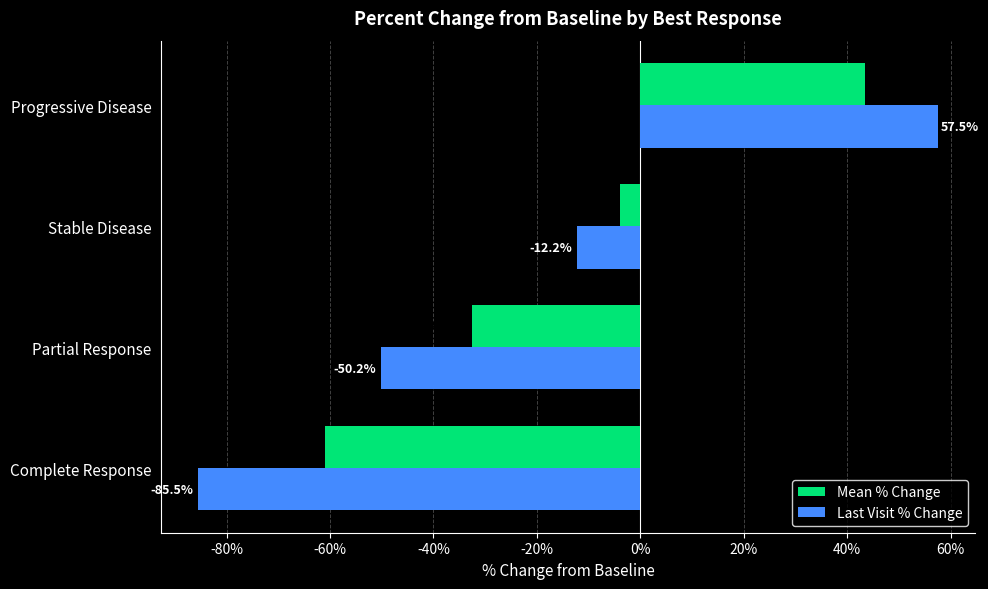

At how many categories does at least one series exceed 15?

1